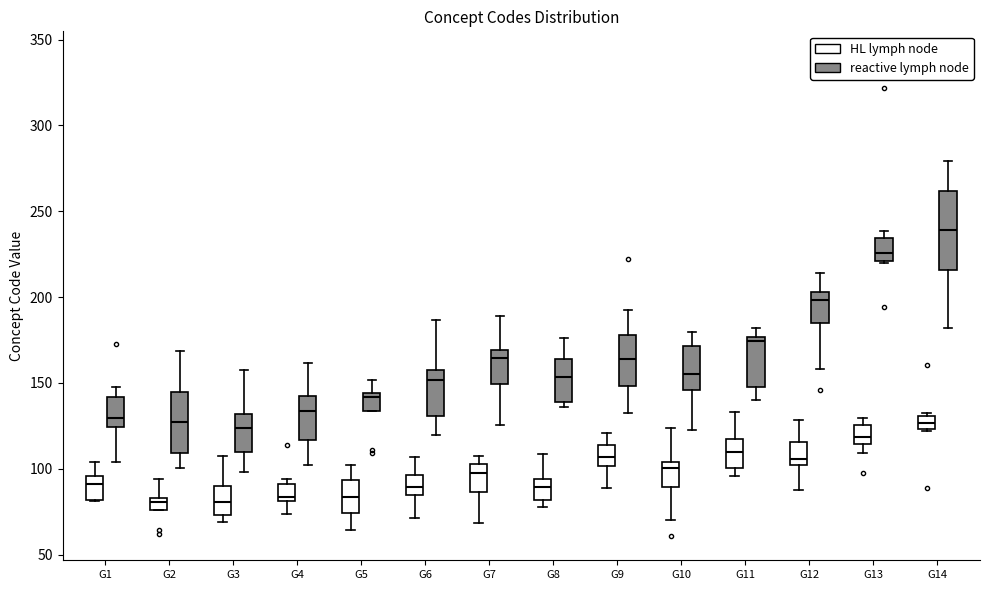

Where does the upper whisker of the box for G10 (reactive lymph node) end on the y-axis? The values are not printed on the chart, so give them approximately, as read against the axis.

180